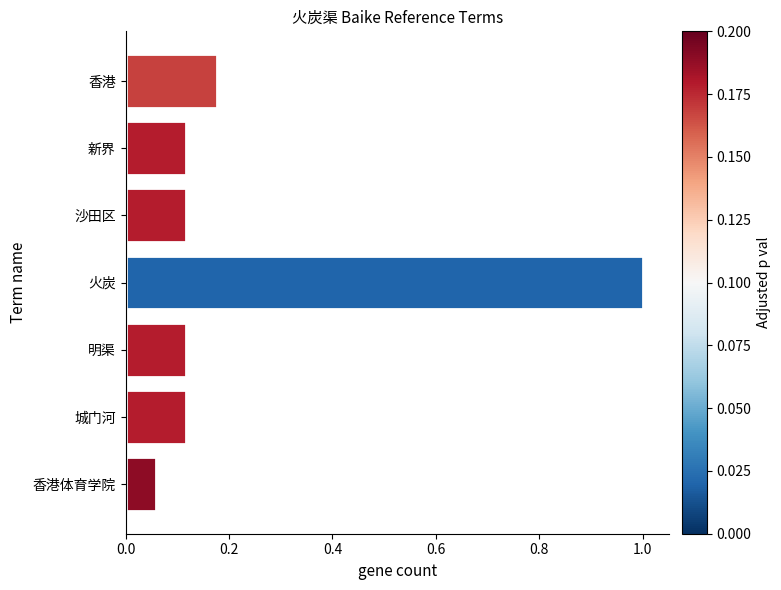

Is it true that the value at 火炭 is 1.7?

False